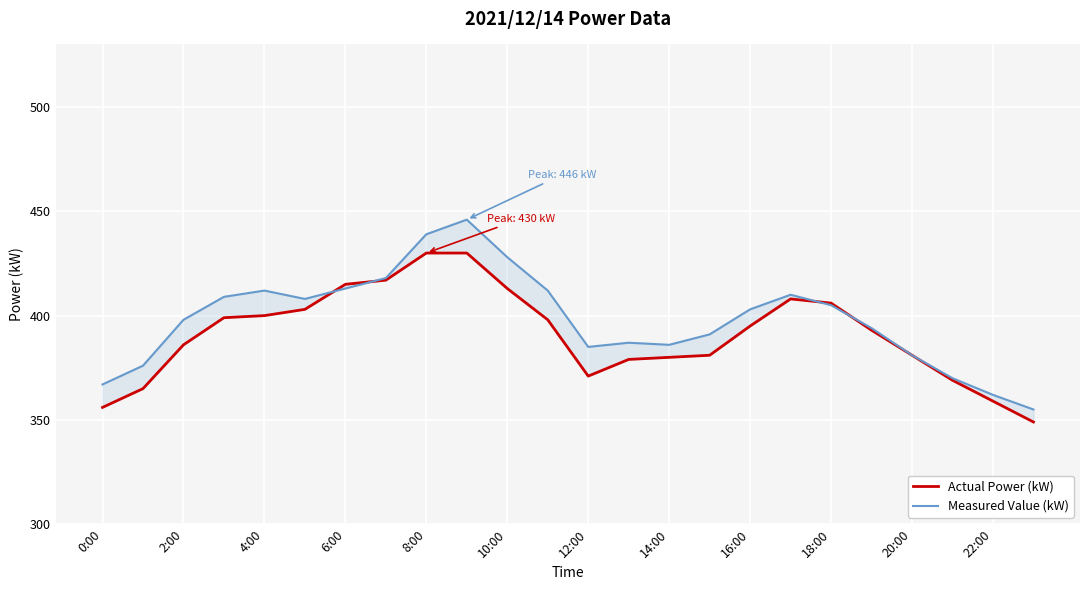

What is the difference between the second highest and minimum values in the Measured Value (kW) series?

84